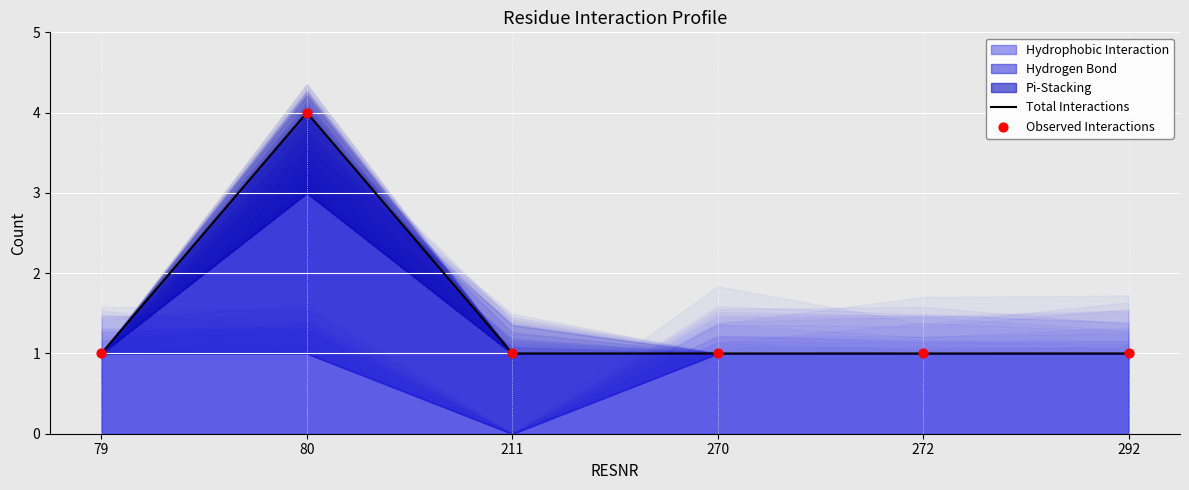

At how many categories does at least one series exceed 3?

1